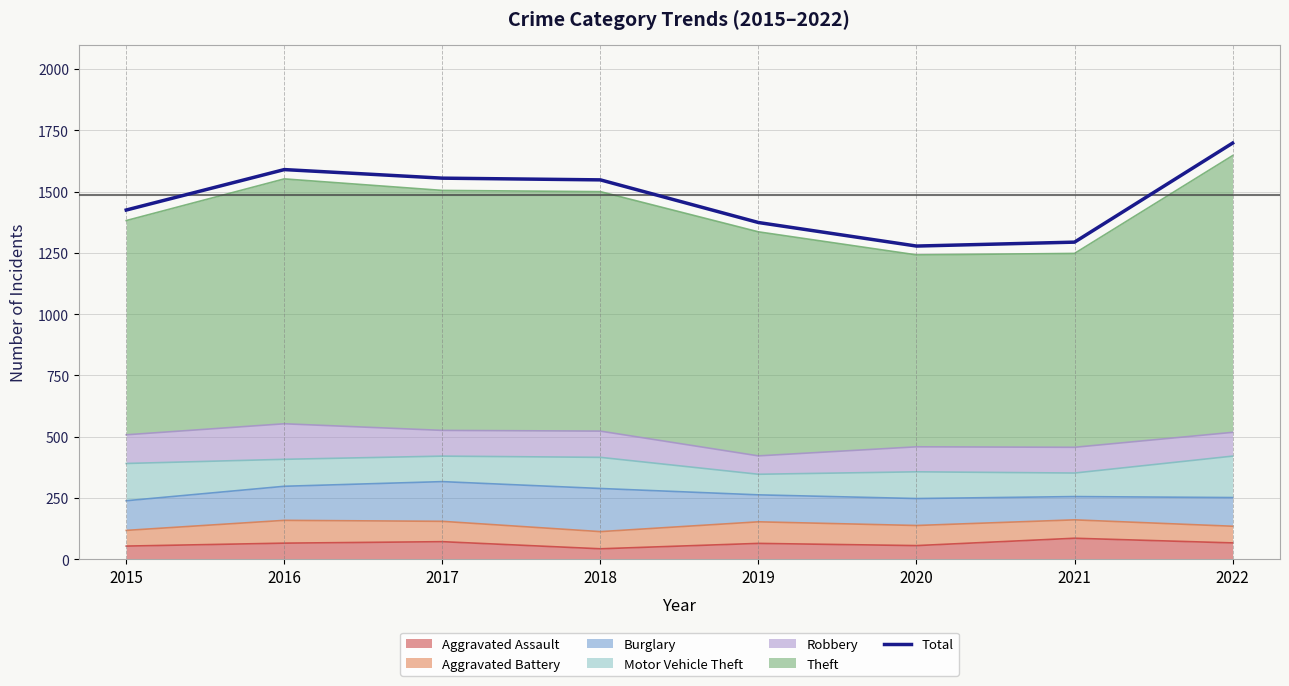

Which has a higher value, 2019 or 2016?

2016